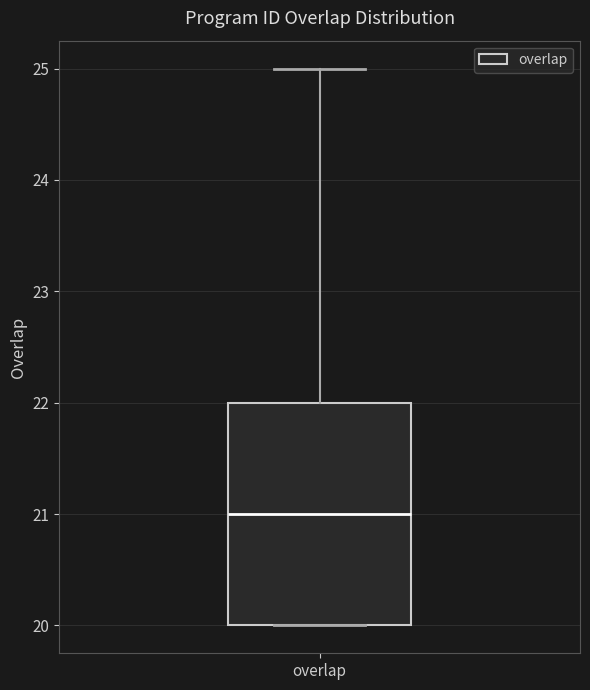

Transcribe this box plot: give where the median line is, the range the box spans, and where the two whiskers end, as read against the y-axis. The values are not printed on the chart, so give them approximately, as read against the axis.

median 21, box 20 to 22, whiskers 20 to 25